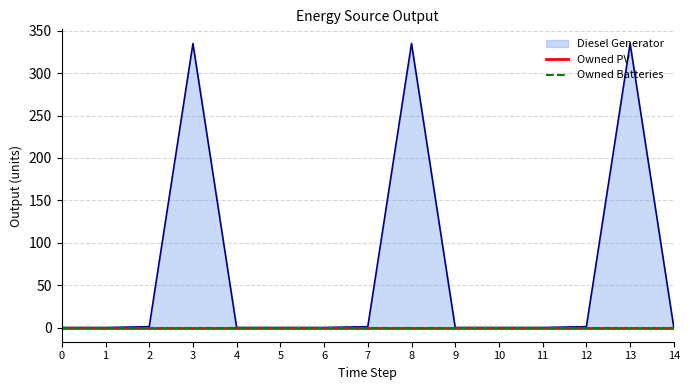

Reading right to left, extract all data points from this chart.

Diesel Generator: 0	335	1	0	0	0	335	1	0	0	0	335	1	0	0
Owned PV: 0	0	0	0	0	0	0	0	0	0	0	0	0	0	0
Owned Batteries: 0	0	0	0	0	0	0	0	0	0	0	0	0	0	0